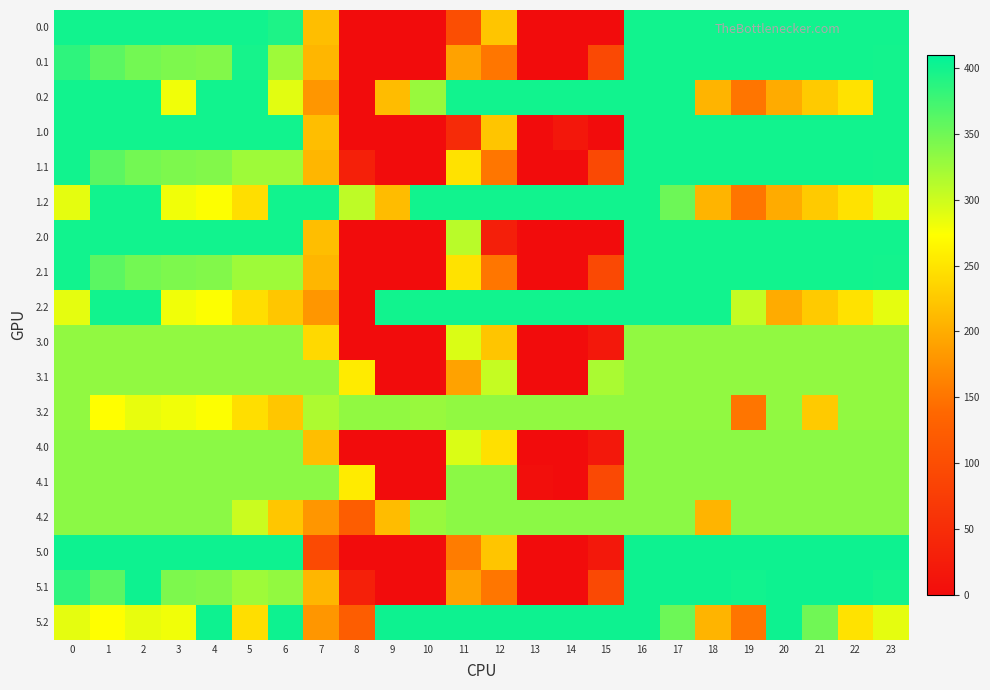

At 15, list the series in order from largest to smallest.

5.2, 0.2, 1.2, 2.2, 4.2, 3.2, 3.1, 0.1, 1.1, 2.1, 4.1, 5.1, 3.0, 4.0, 5.0, 0.0, 1.0, 2.0